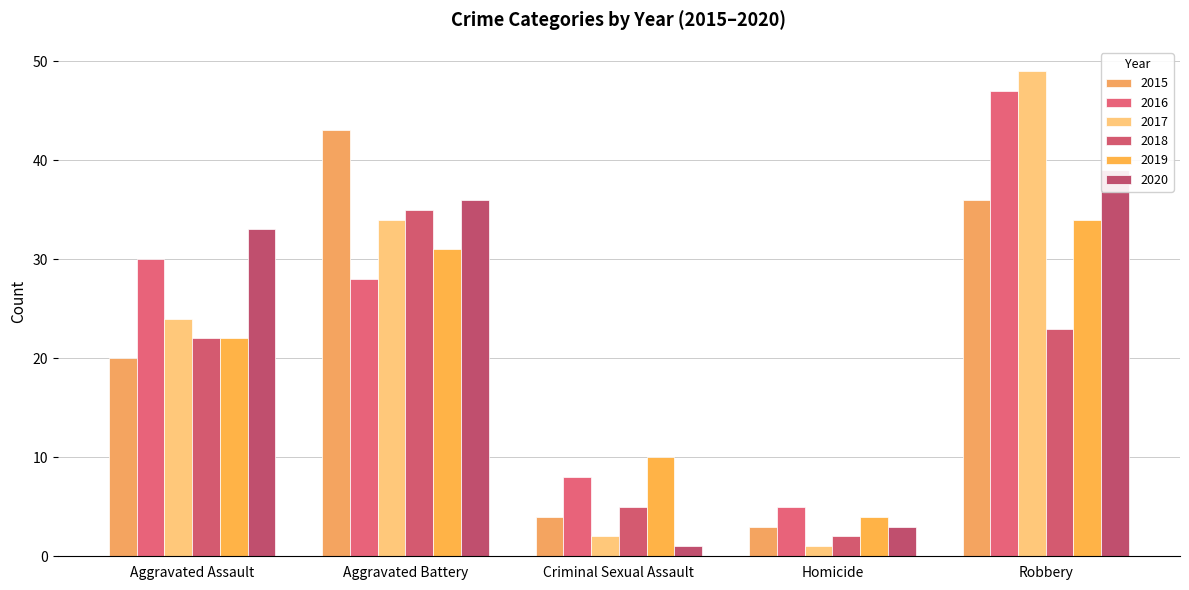

How many bars are there in each group?

6